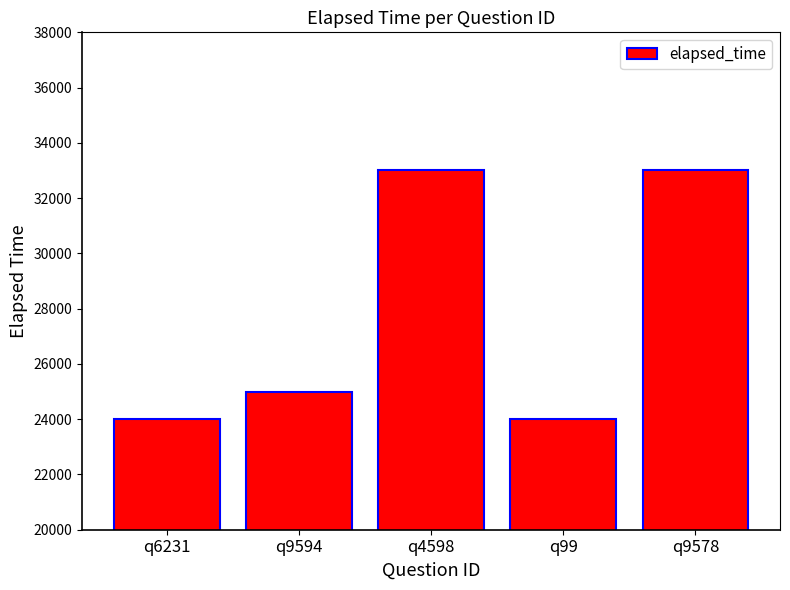

What is the sum of all values?

139000